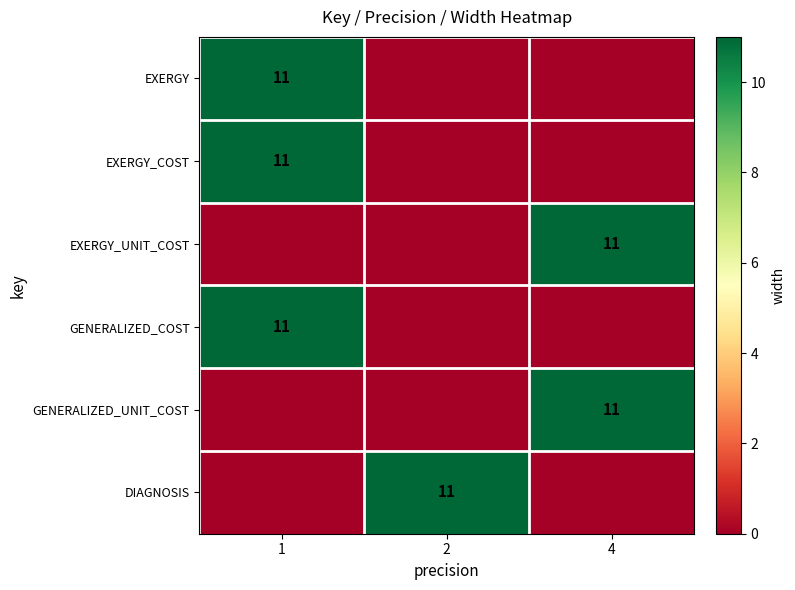

The value of EXERGY at 1 is 19. True or false?

False